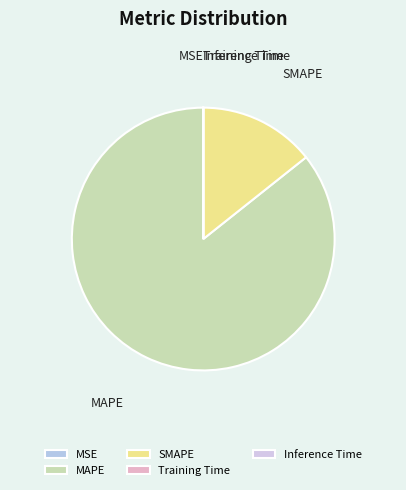

Which slice represents more than half of the pie?

MAPE